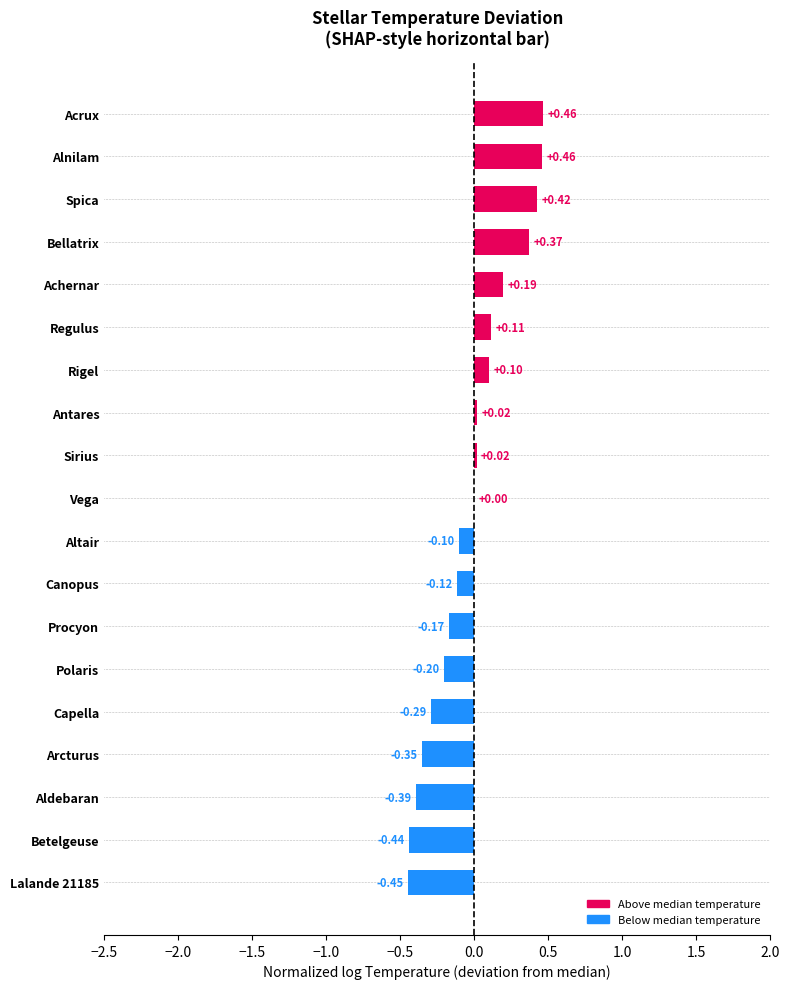

What is the sum of the values at Altair and Spica?

0.3